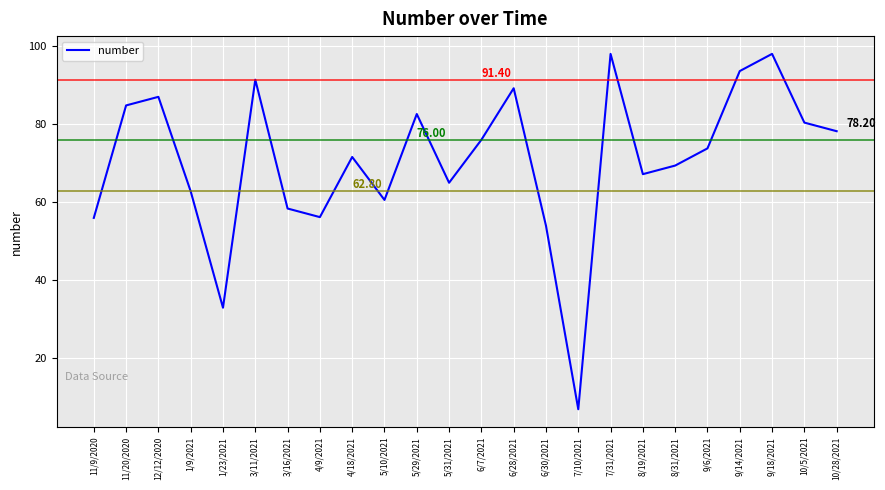

Where is the data nearest to the value 52?

6/30/2021